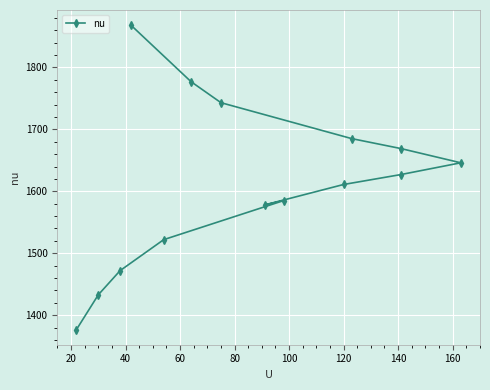

What value does the data have at 160?

1646